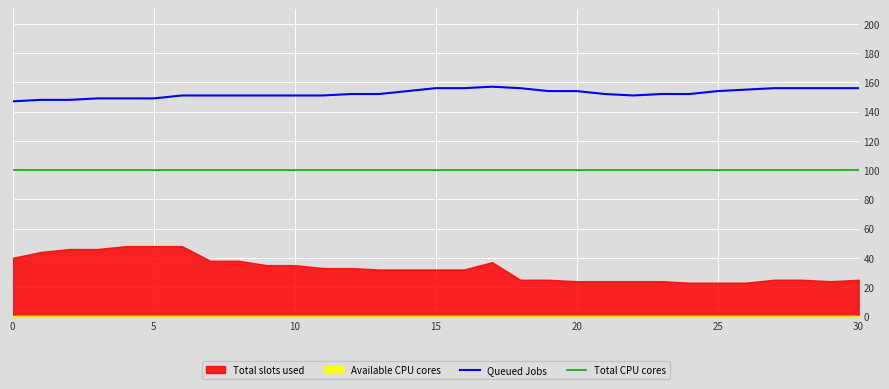

At how many categories does at least one series exceed 112?

31